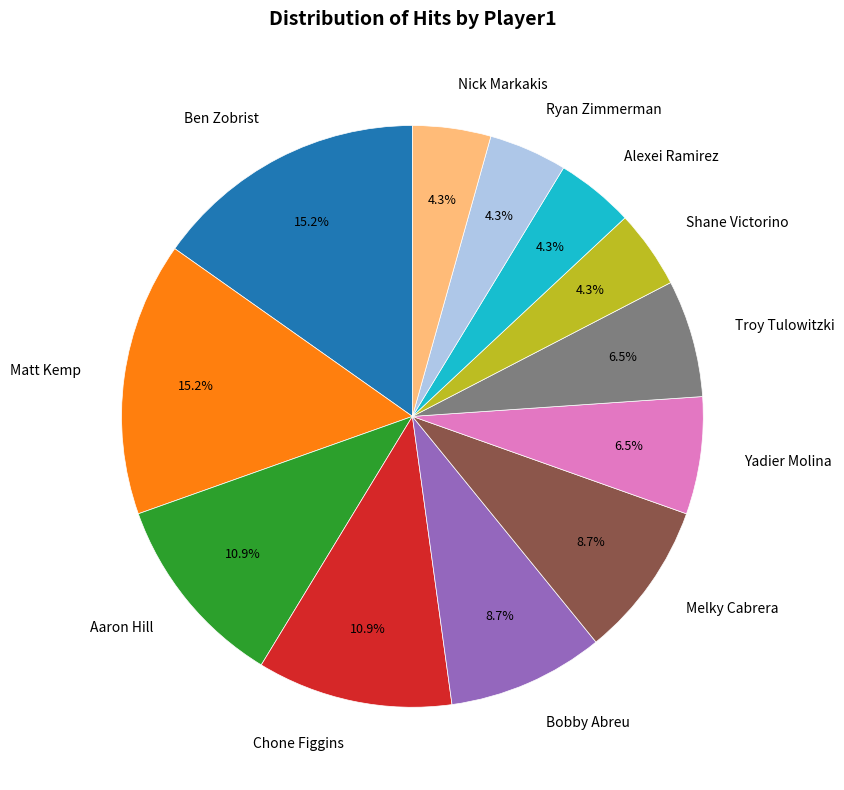

To the nearest percent, what portion does Aaron Hill represent?

11%